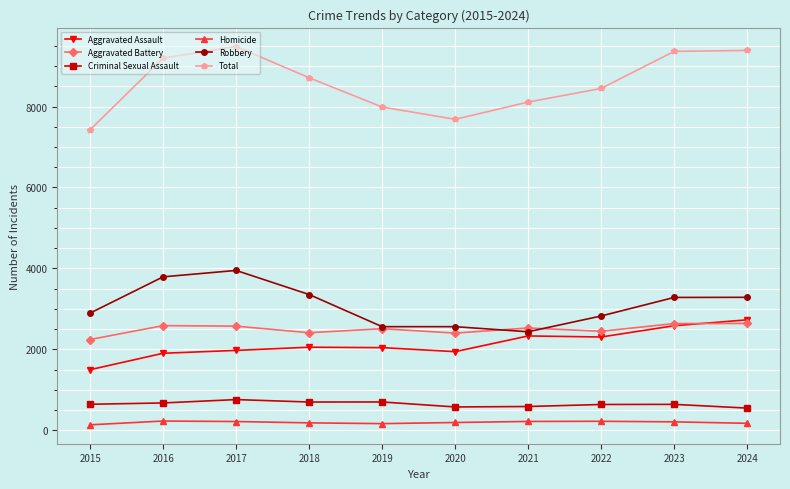

What is the sum of all Criminal Sexual Assault values?

6490